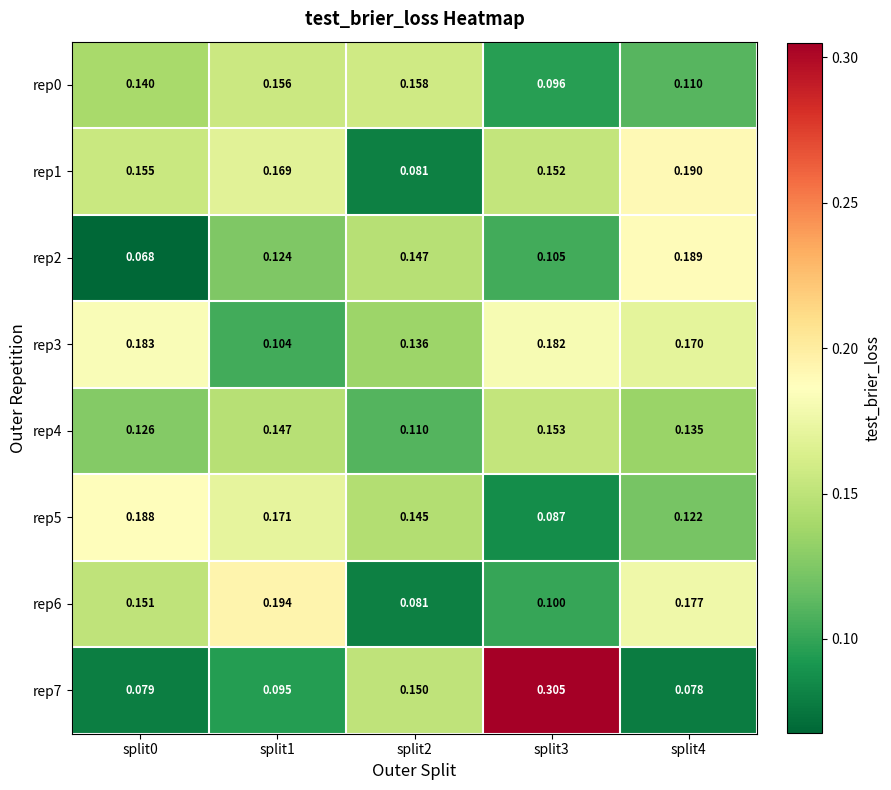

Is the value of rep0 at split3 greater than the value of rep7 at split0?

Yes